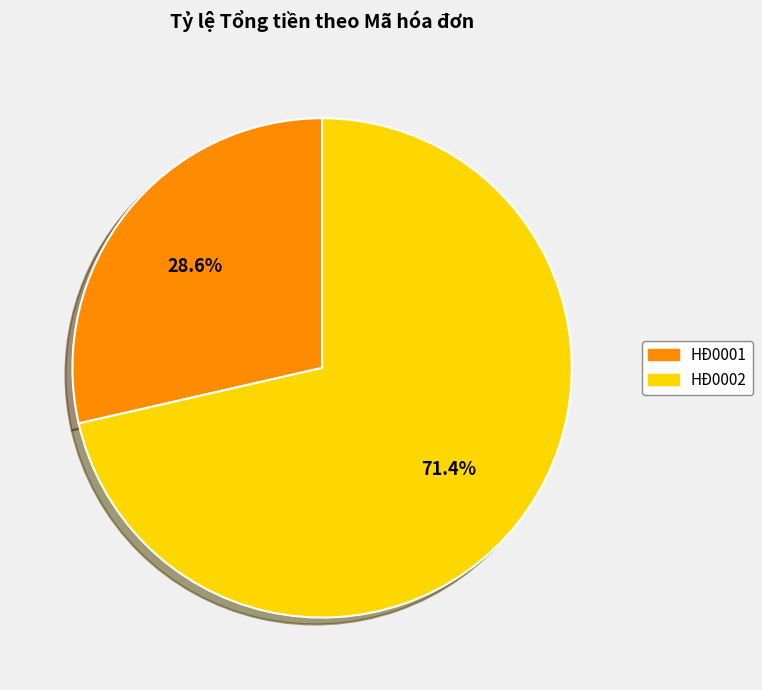

How many slices are in this pie chart?

2